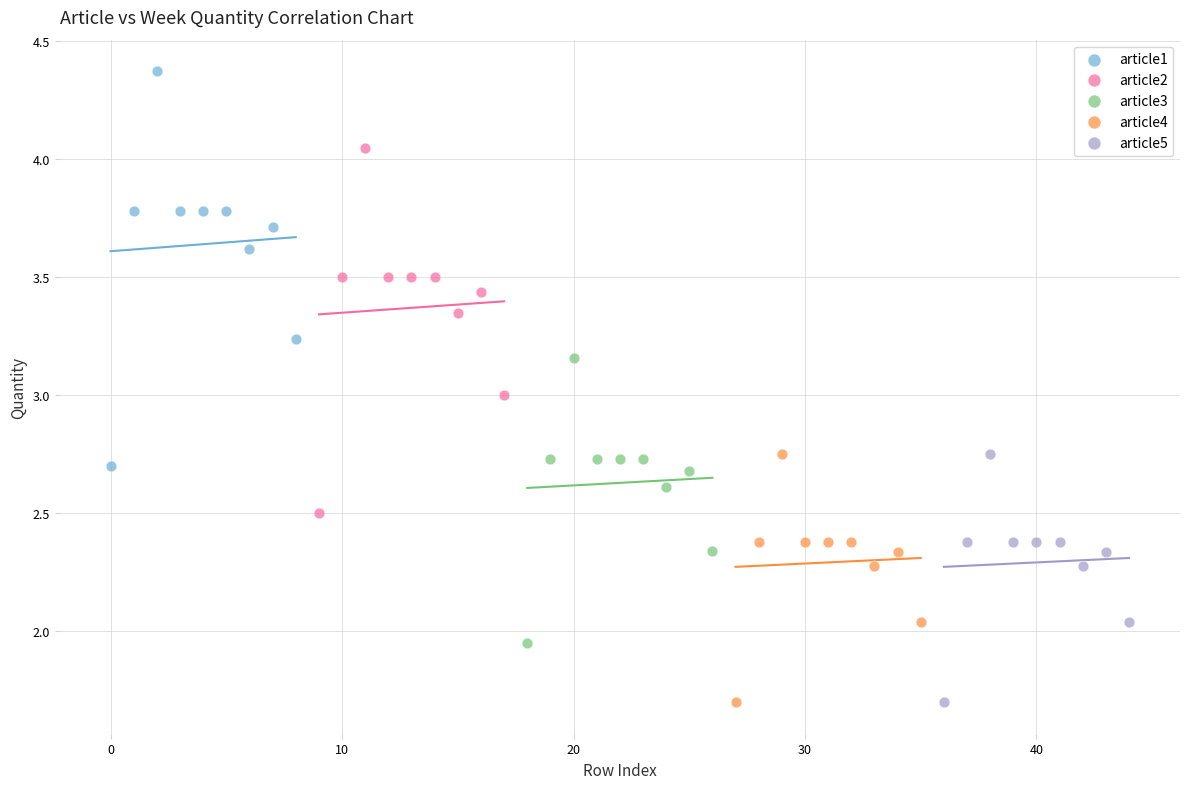

Which series has the largest Y range (max minus min)?

article1